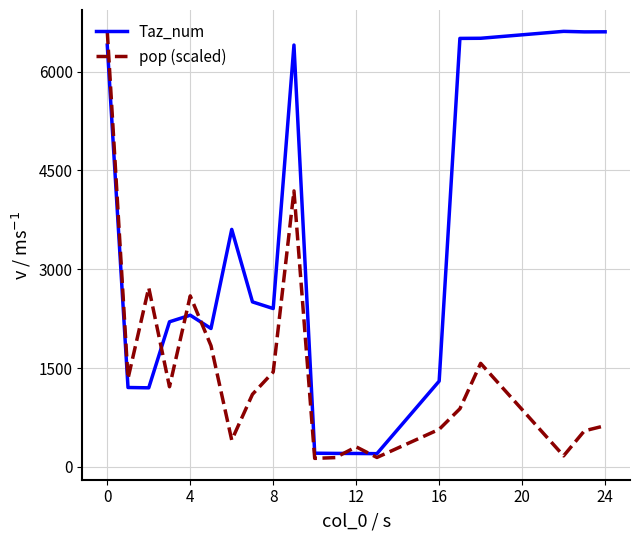

Which series has the largest total across all categories?

Taz_num